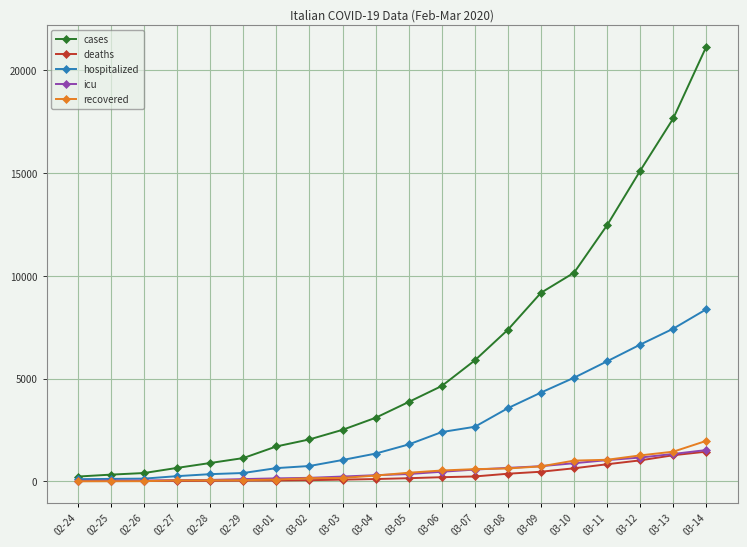

Does the chart display data point markers on the line(s)?

Yes